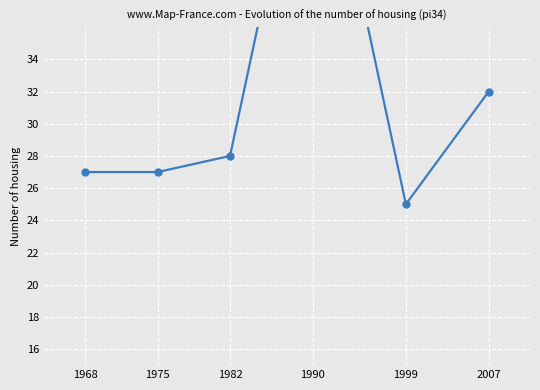

How many lines are shown in the chart?

1